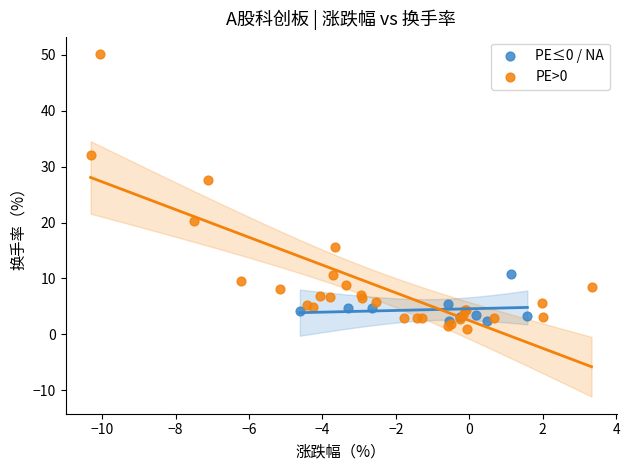

Which series has the largest Y range (max minus min)?

PE>0